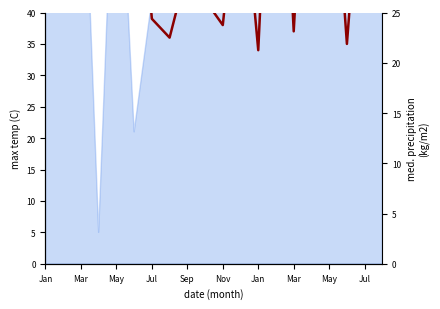

What is the label of the 10th point from the left?

Jul